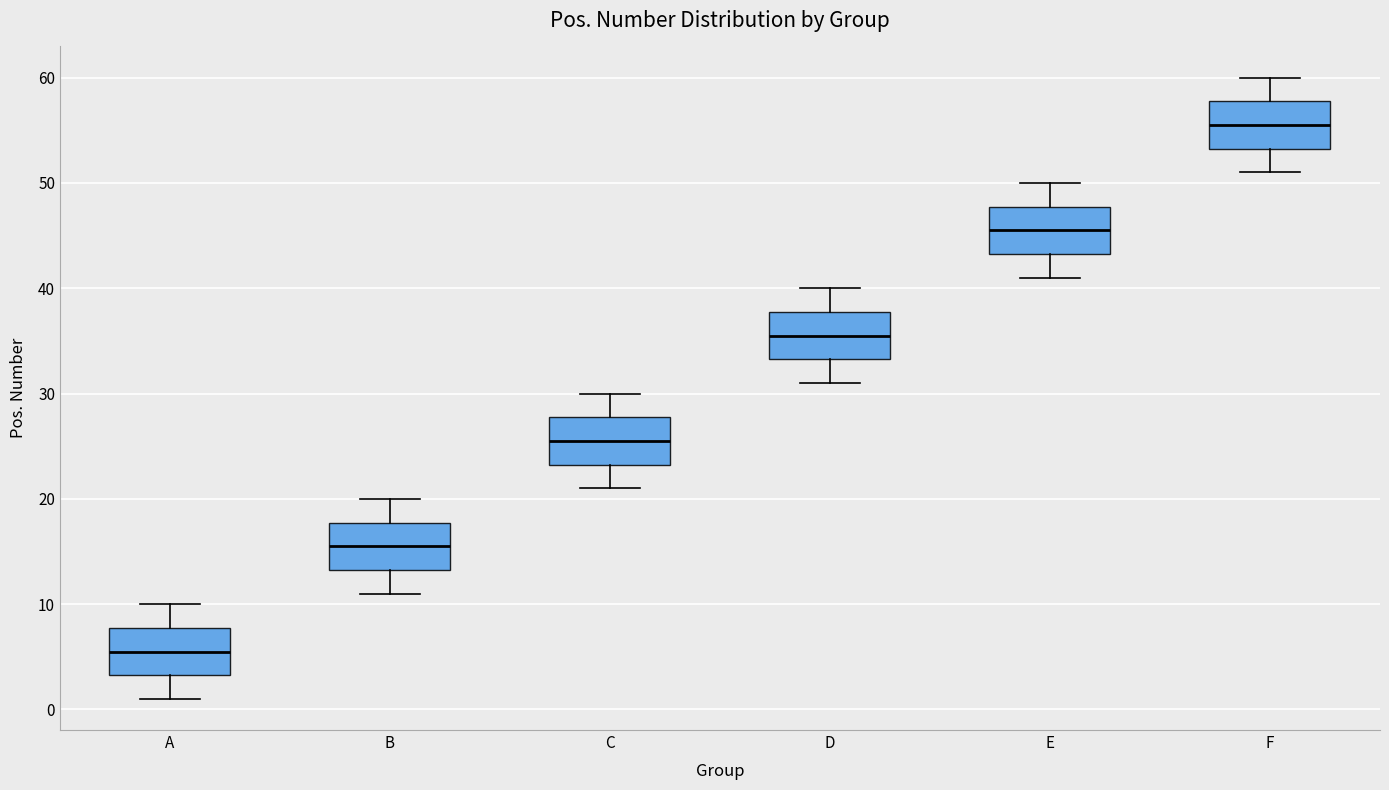

Which box has the highest median line?

F